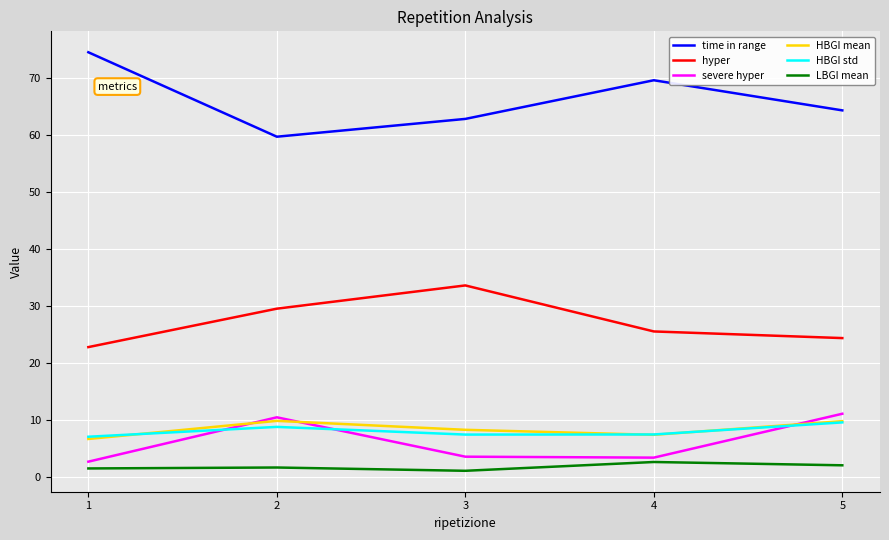

True or false: hyper and HBGI std intersect in this chart.

False